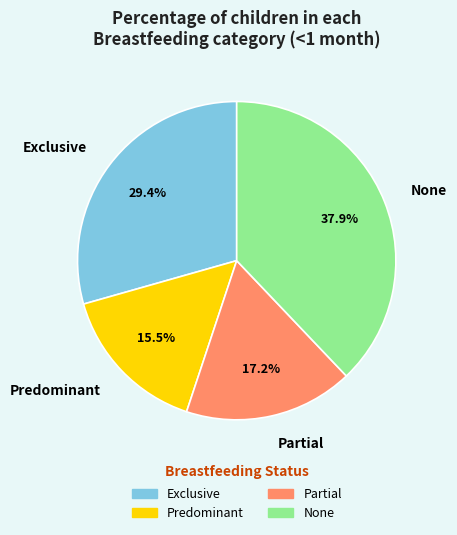

How many slices are in this pie chart?

4